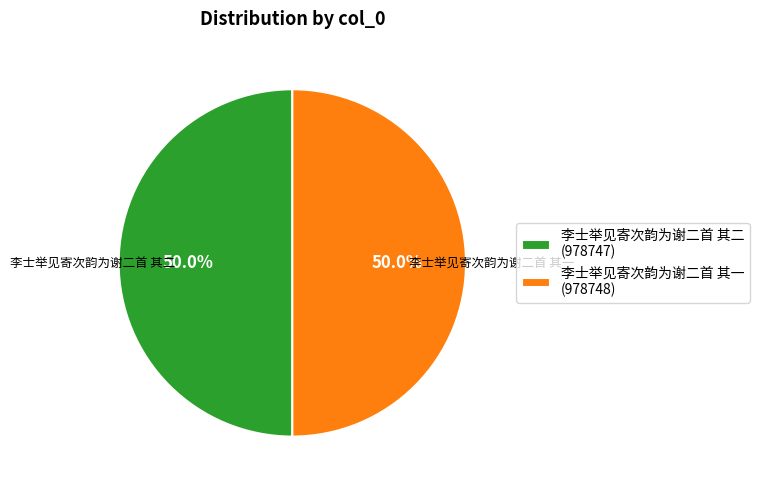

To the nearest percent, what is the average slice percentage?

50%